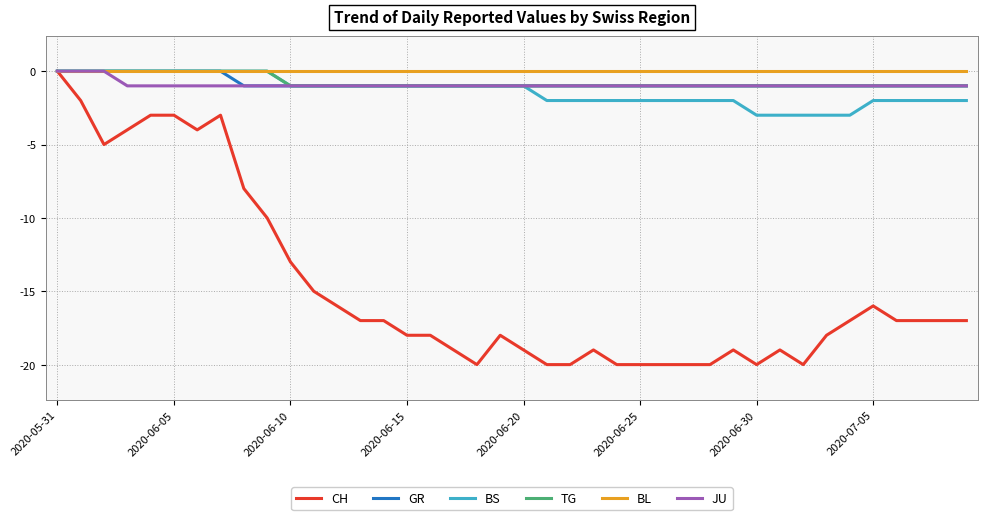

Which series has the largest range (max minus min)?

CH